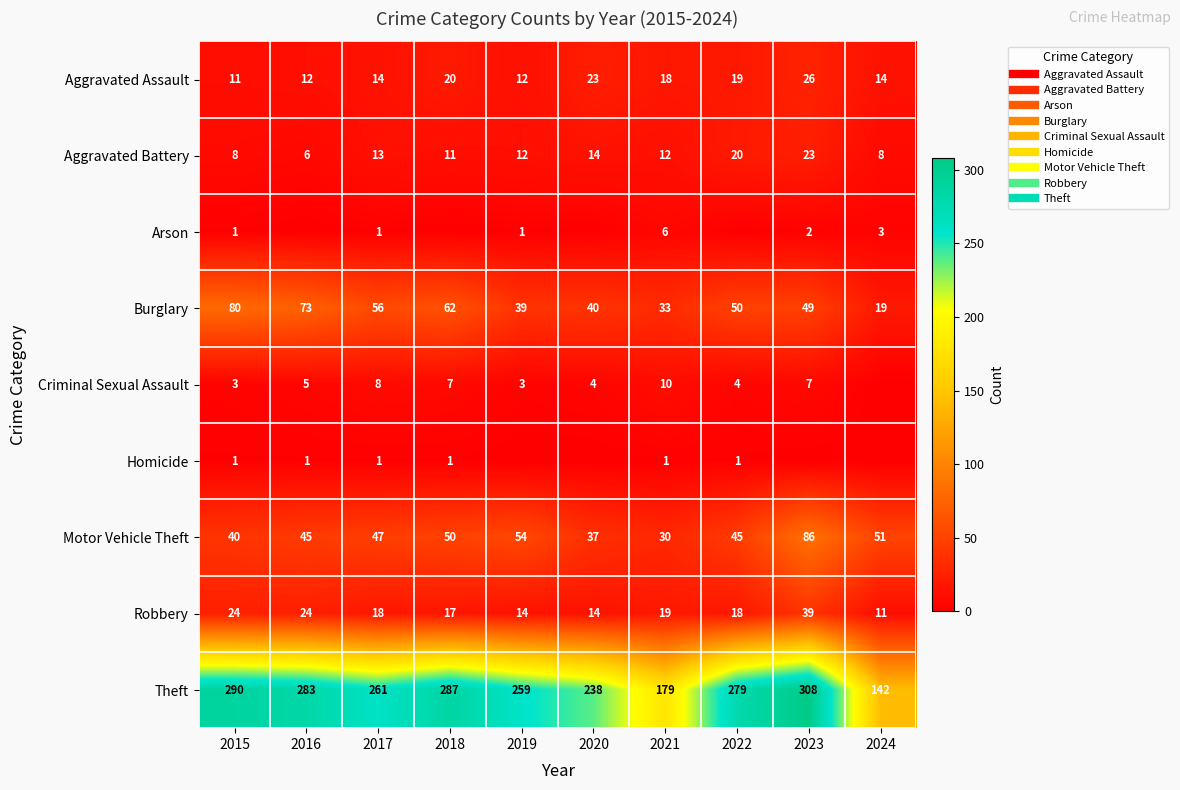

Which category has the lowest value in the Robbery series?

2024